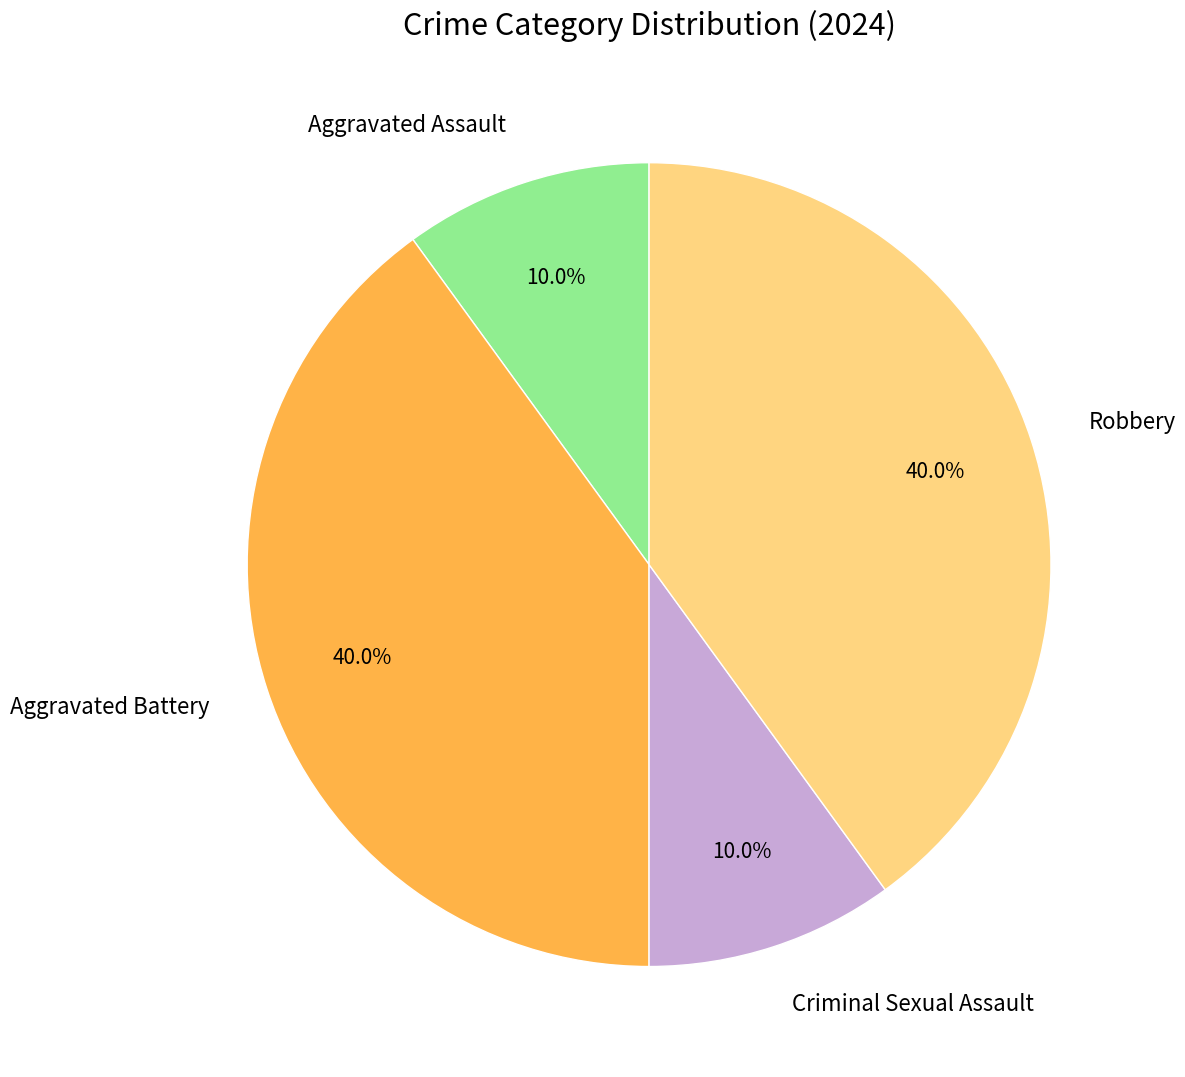

What percentage do Robbery and Aggravated Battery together represent?

80.0%